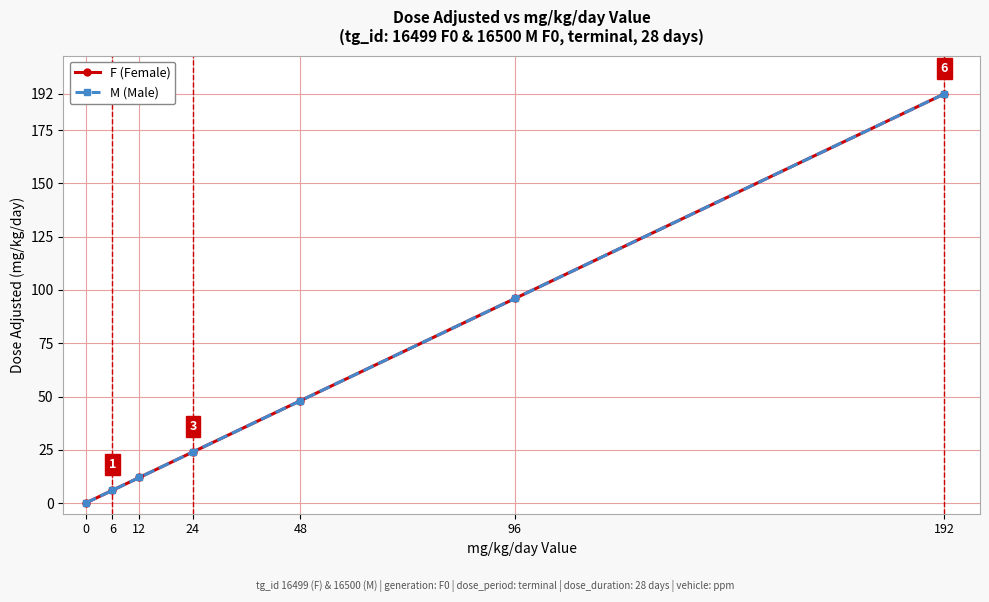

Reading left to right, what are all the values shown in this chart?

F (Female): 0	6	12	24	48	96	192
M (Male): 0	6	12	24	48	96	192